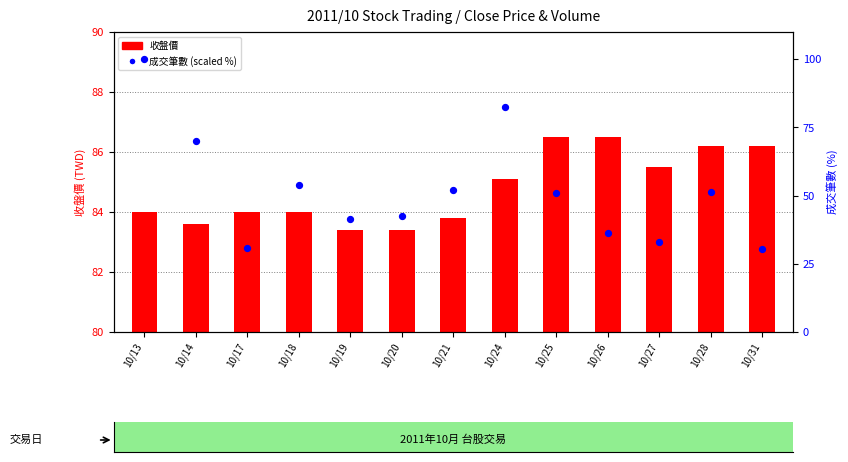

Which series contains the lowest Y value?

收盤價